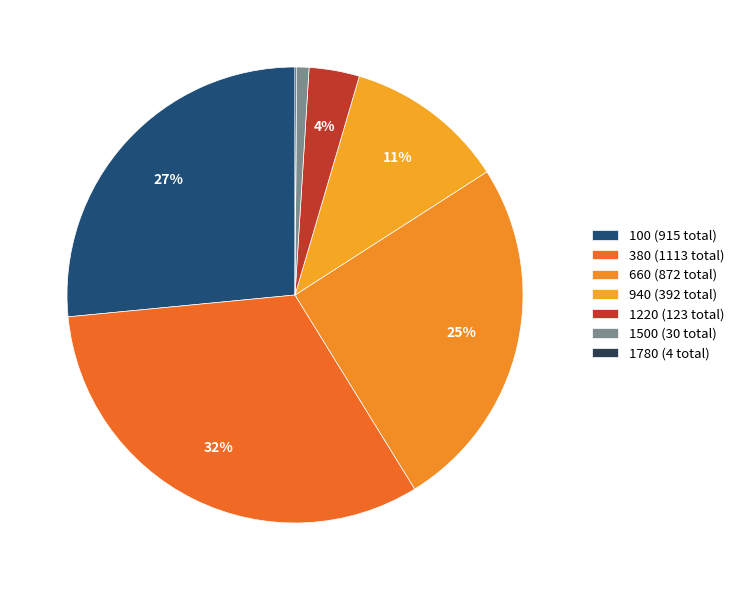

Count the number of slices in the pie.

7